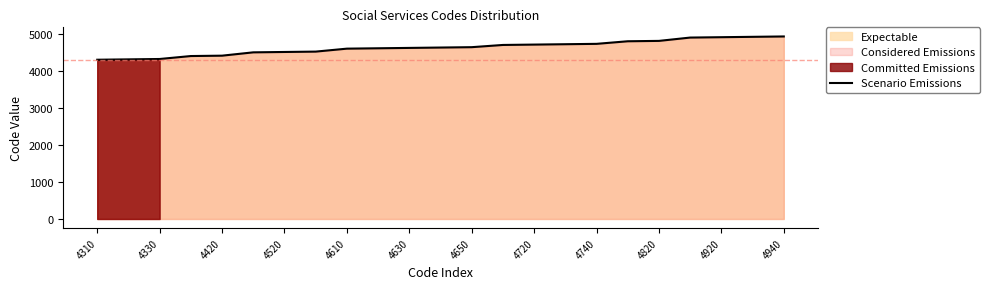

The value of Scenario Emissions at 4630 is 1242. True or false?

False